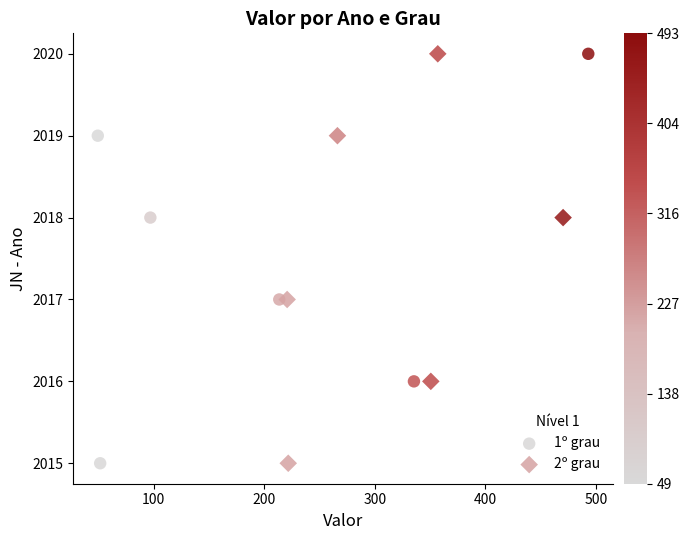

What are all the series names shown in the legend?

1º grau, 2º grau